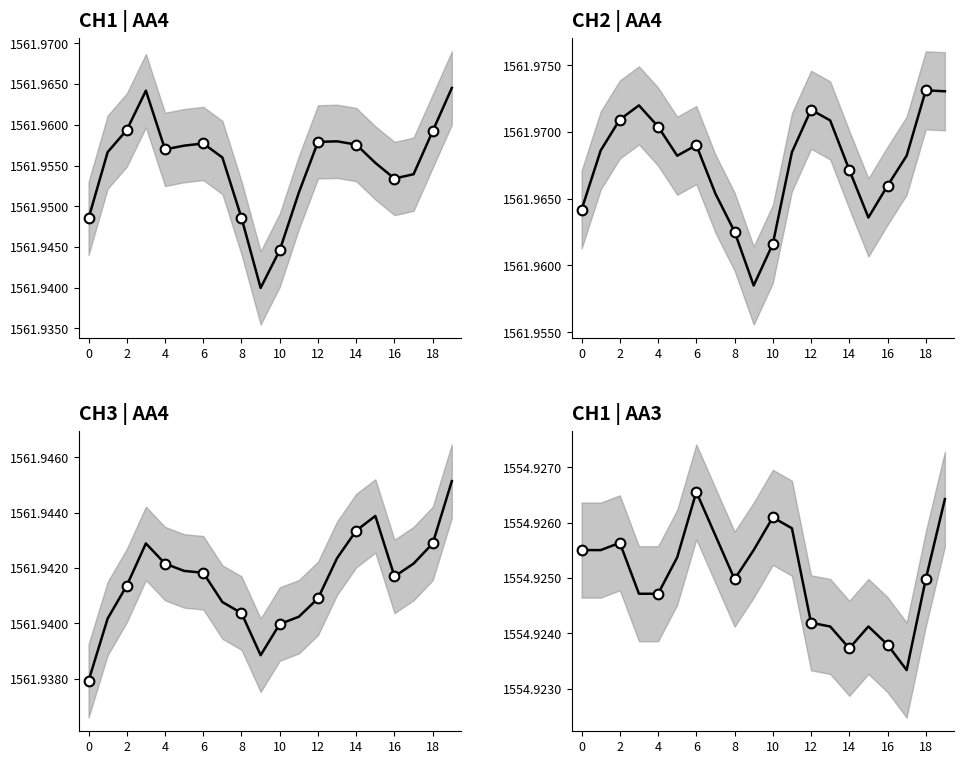

What is the label of the 4th point from the right?

16